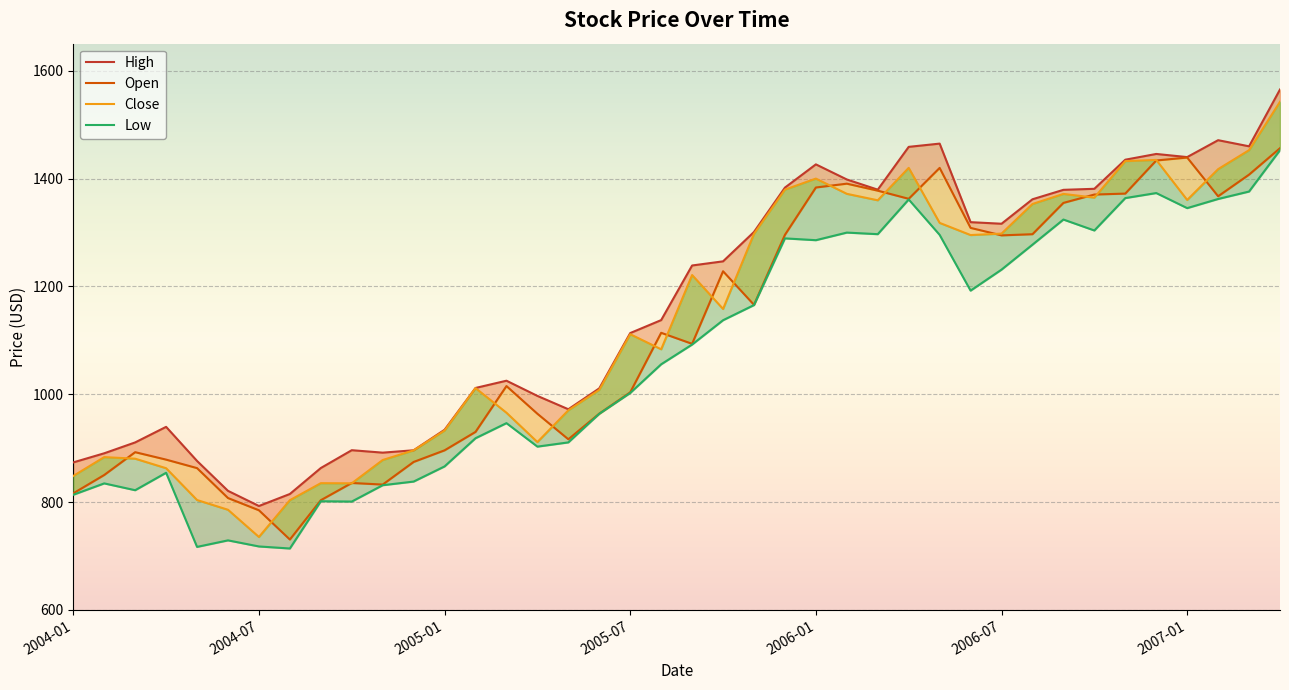

True or false: Open has a value of 1372.0 at 34.

True